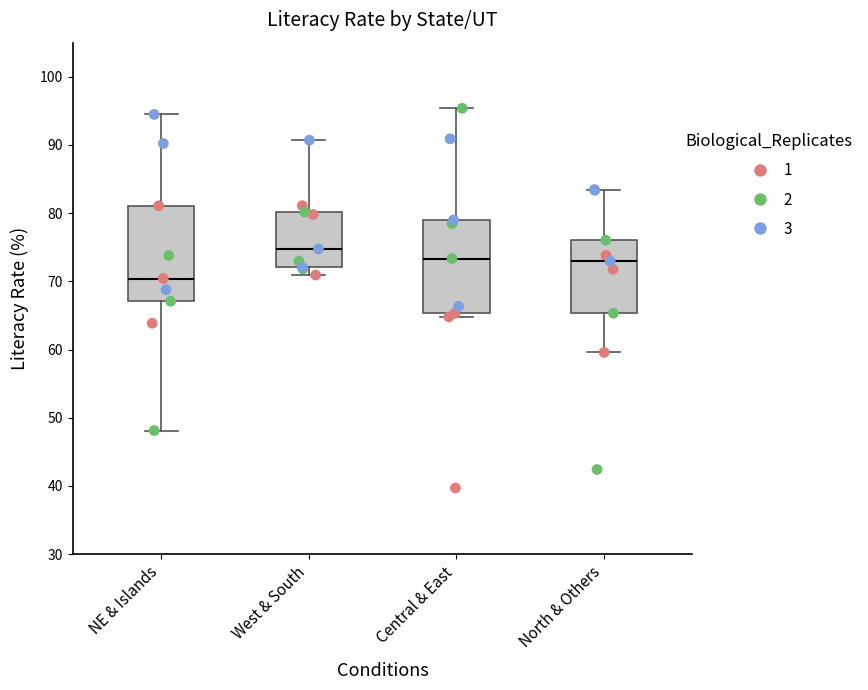

Reading left to right, transcribe this box plot: for each box, give where its median line is, the range the box spans, and where its two whiskers end, as read against the y-axis. The values are not printed on the chart, so give them approximately, as read against the axis.

NE & Islands: median 70, box 67 to 81, whiskers 48 to 94
West & South: median 75, box 72 to 80, whiskers 71 to 91
Central & East: median 73, box 65 to 79, whiskers 65 (just below the box's lower edge) to 95
North & Others: median 73, box 65 to 76, whiskers 60 to 83